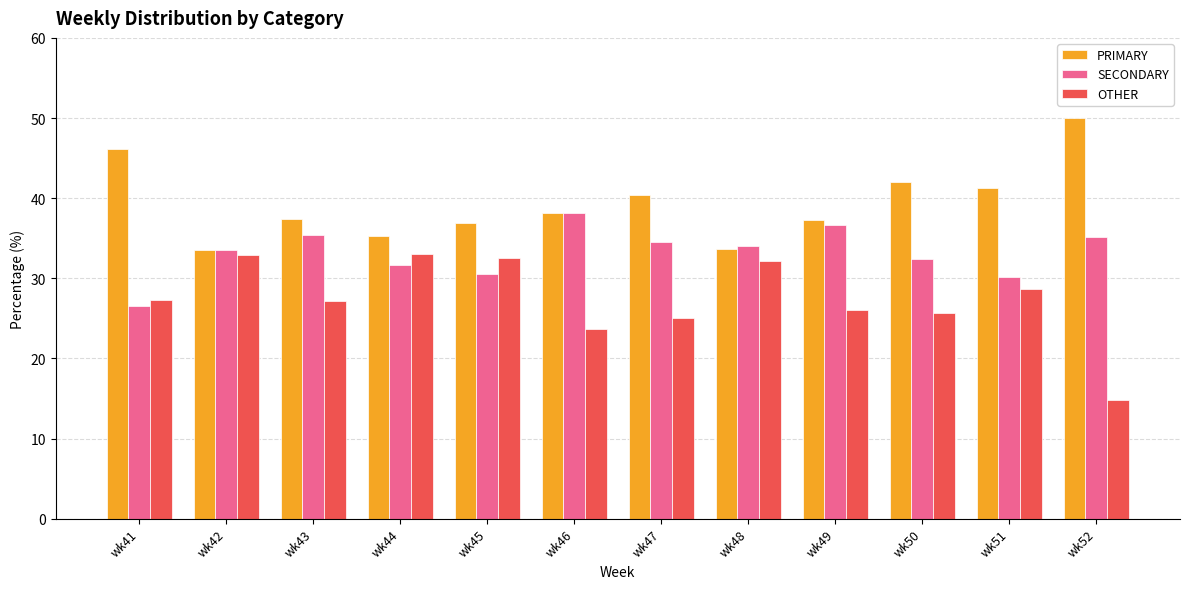

The value of PRIMARY at wk47 is 55.8. True or false?

False